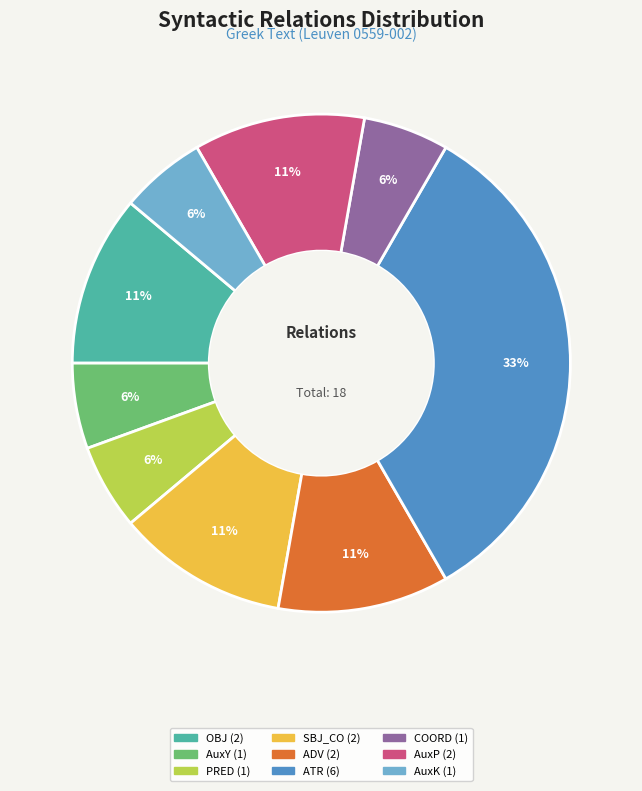

Is the sum of SBJ_CO and AuxP greater than half?

No